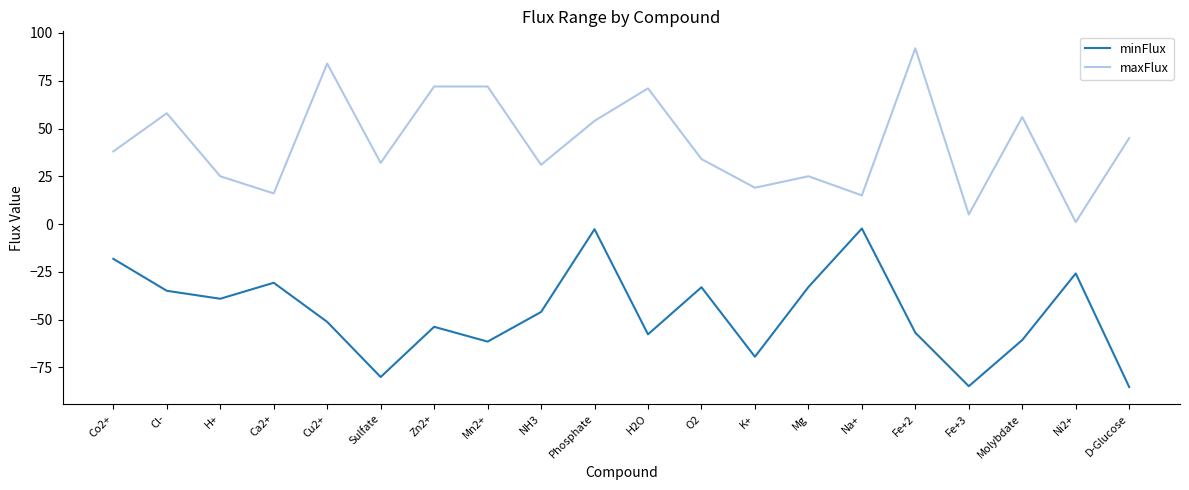

At which category does the chart reach its peak across all series?

Fe+2